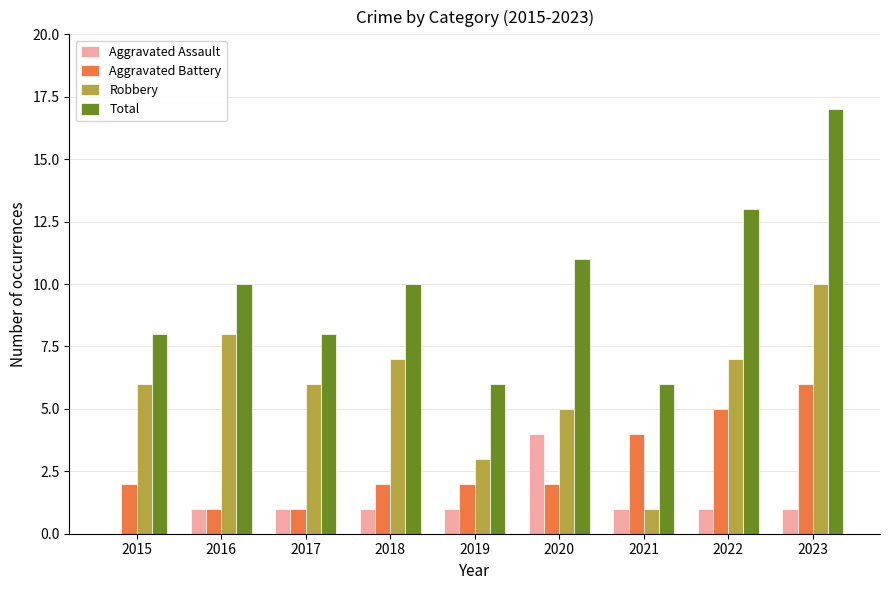

What is the greatest value displayed?

17